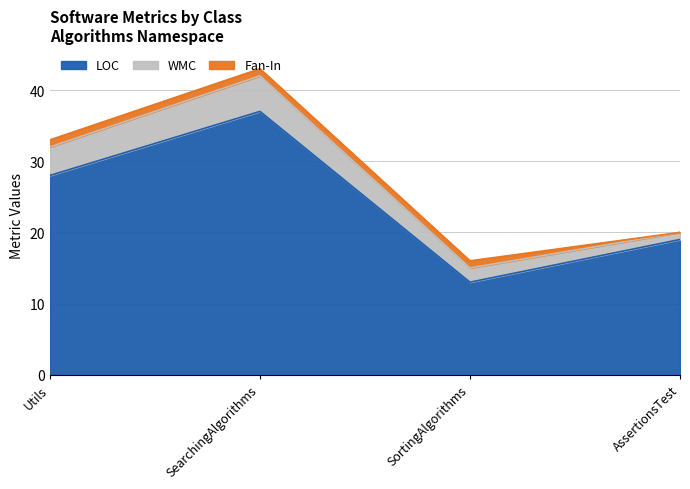

What is the label of the 4th point from the right?

Utils